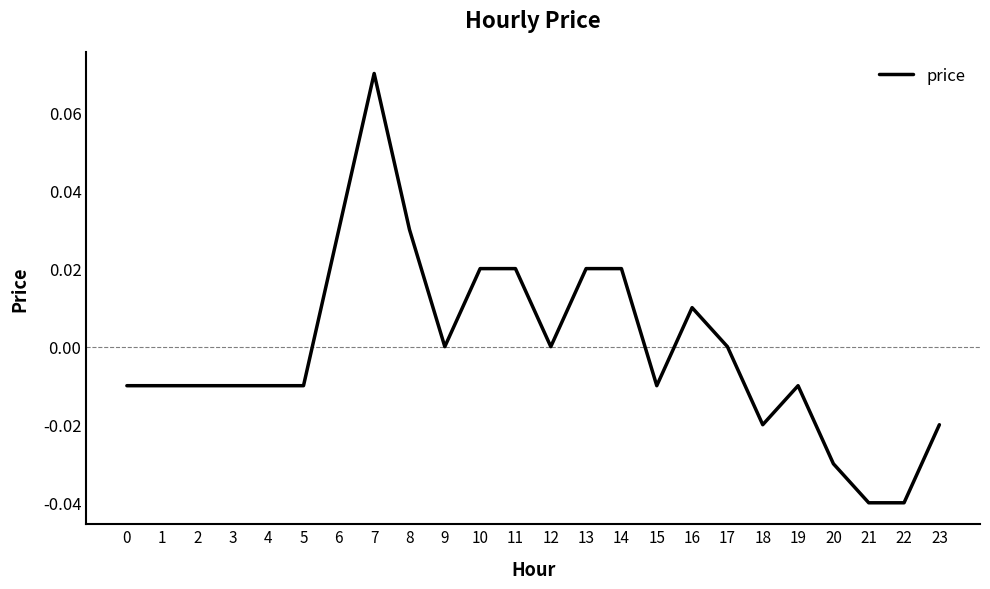

At which category does the chart reach its peak across all series?

7